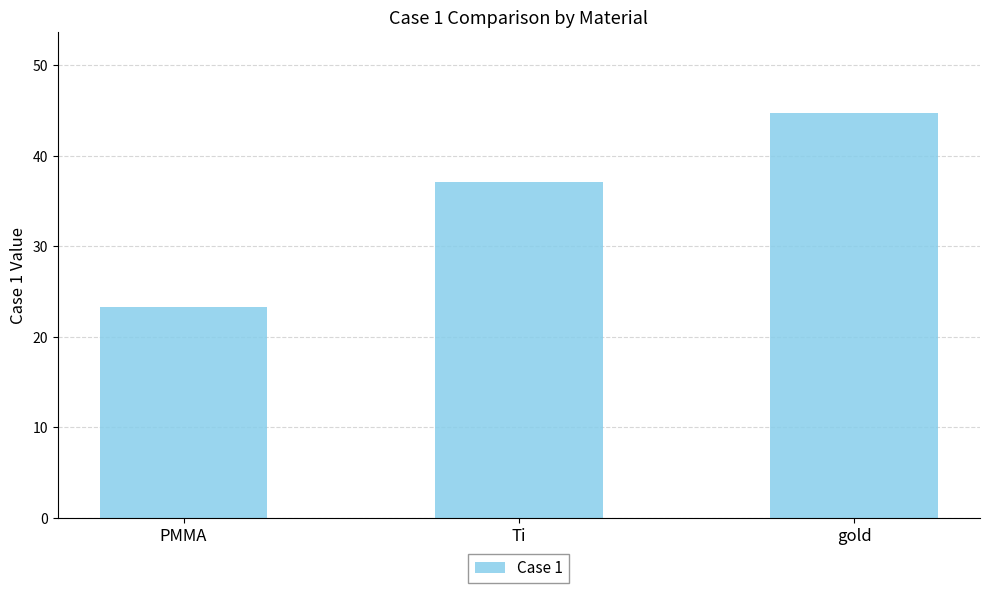

Is it true that the value at gold is 72.7?

False